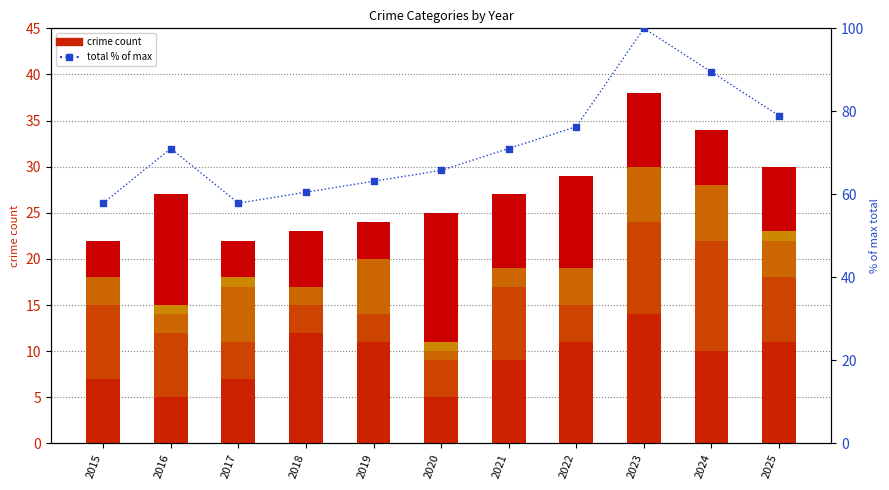

Is the value of Total at 2015 greater than the value of Aggravated Assault at 2022?

Yes